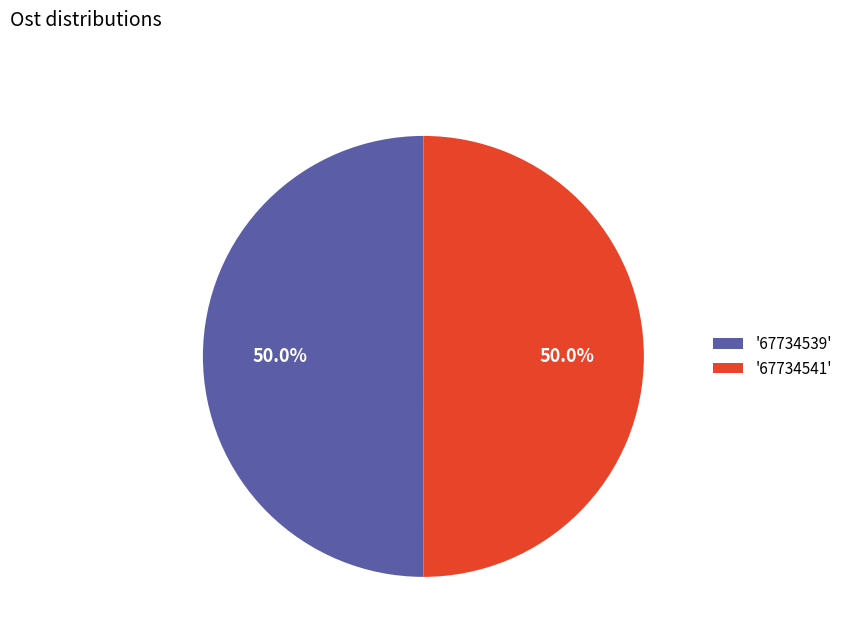

How many slices are in this pie chart?

2